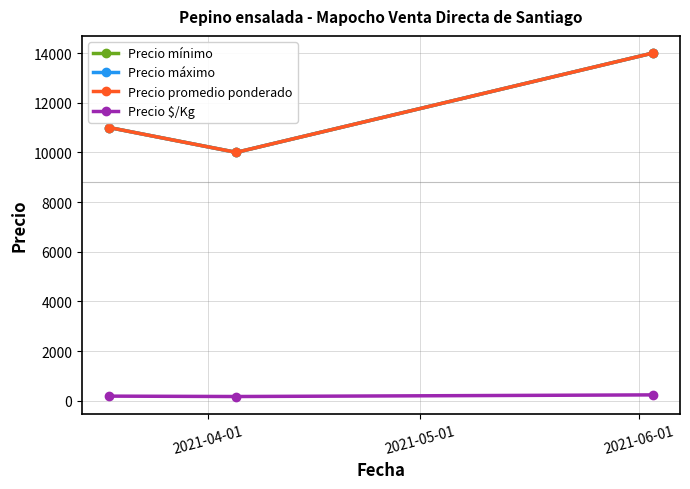

How many Precio mínimo values are between 10000 and 14000?

3